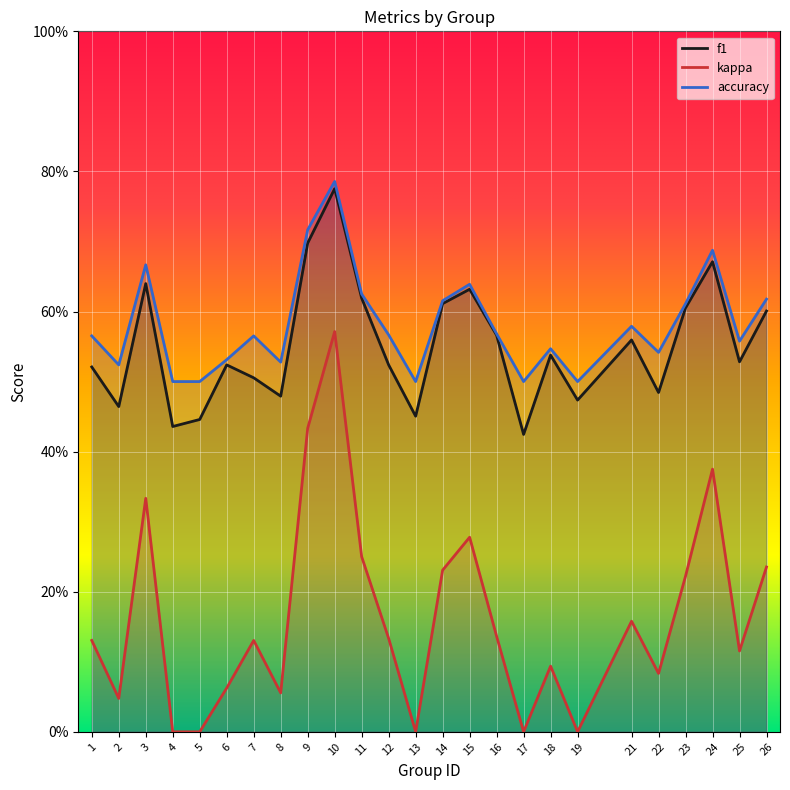

At which label is kappa closest to 0?

4